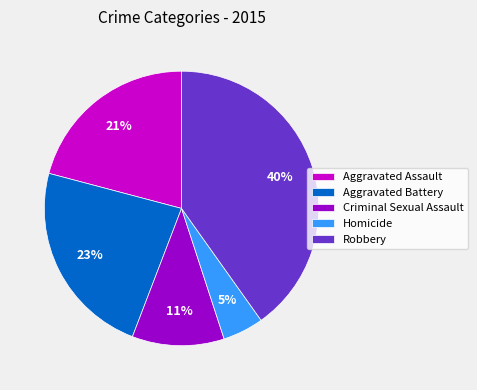

Is the sum of Criminal Sexual Assault and Aggravated Battery greater than half?

No